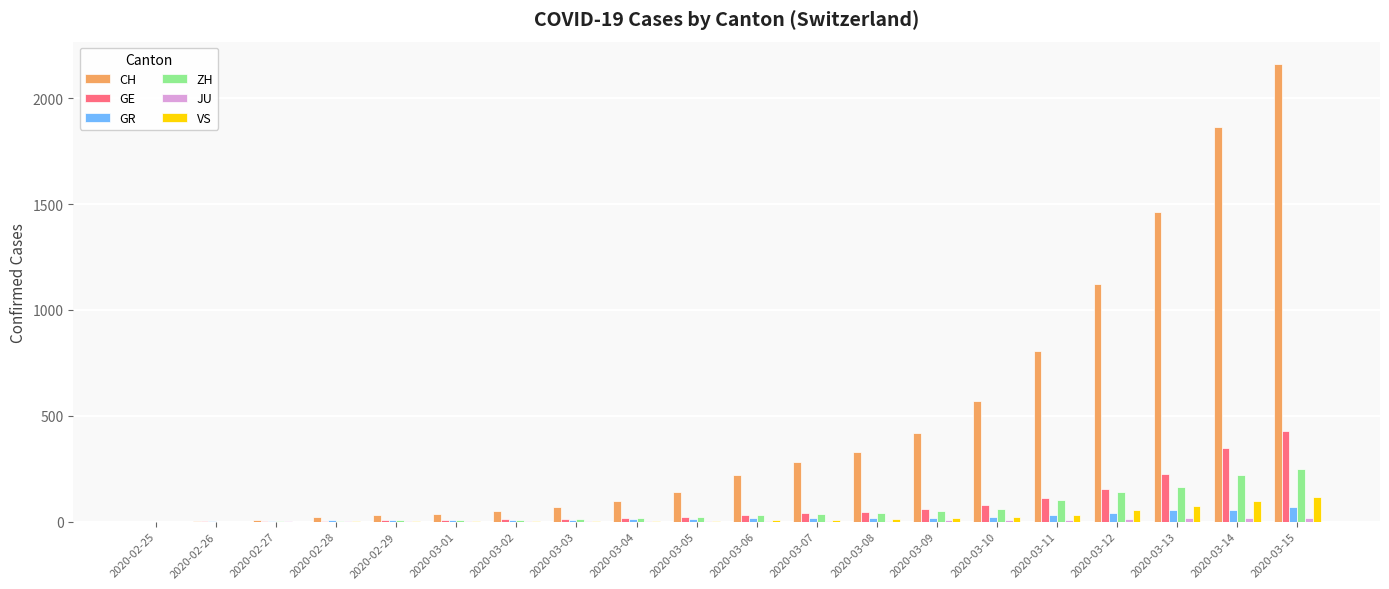

Where is CH nearest to the value 1080?

2020-03-12